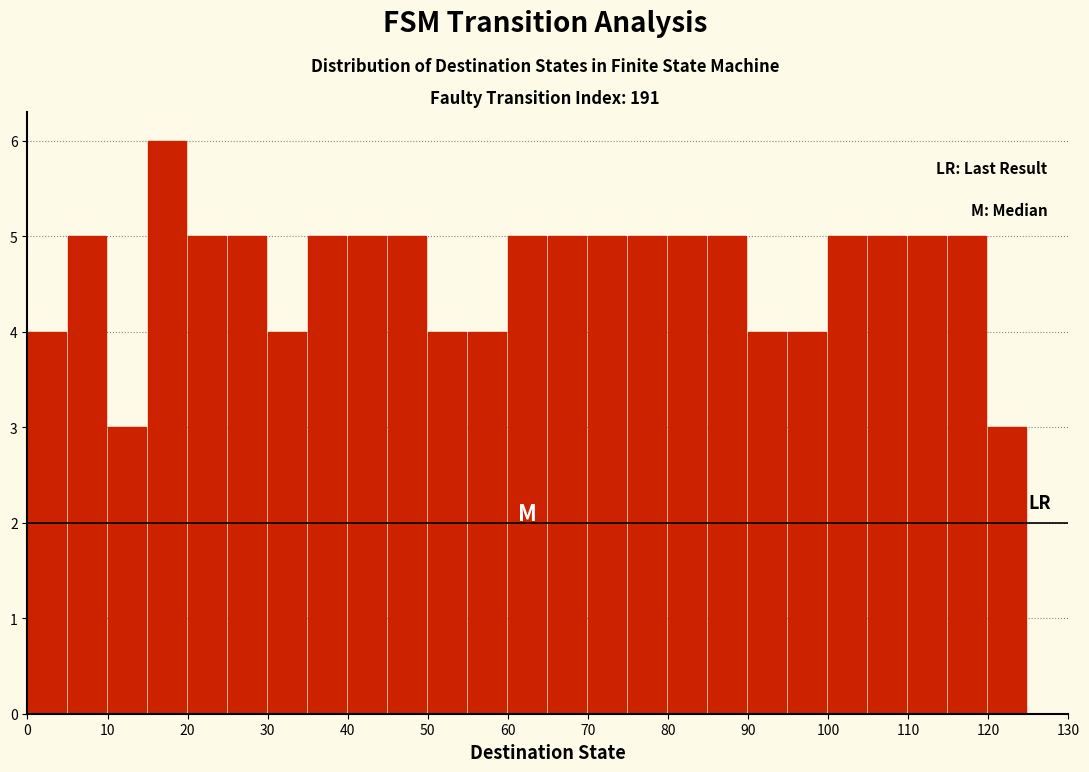

Over which range of the x-axis is the bar tallest?

15 to 20